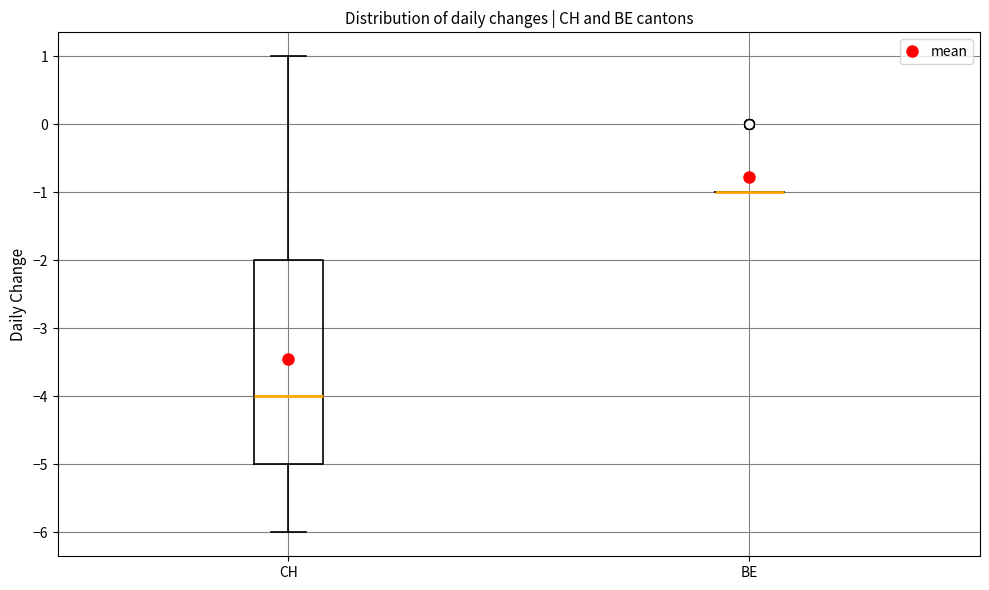

Reading left to right, read every box against the y-axis: the position of its median line, the range the box covers, and the ends of its whiskers. The values are not printed on the chart, so give them approximately, as read against the axis.

CH: median -4, box -5 to -2, whiskers -6 to 1
BE: box collapsed to a line at -1, whiskers -1 to -1